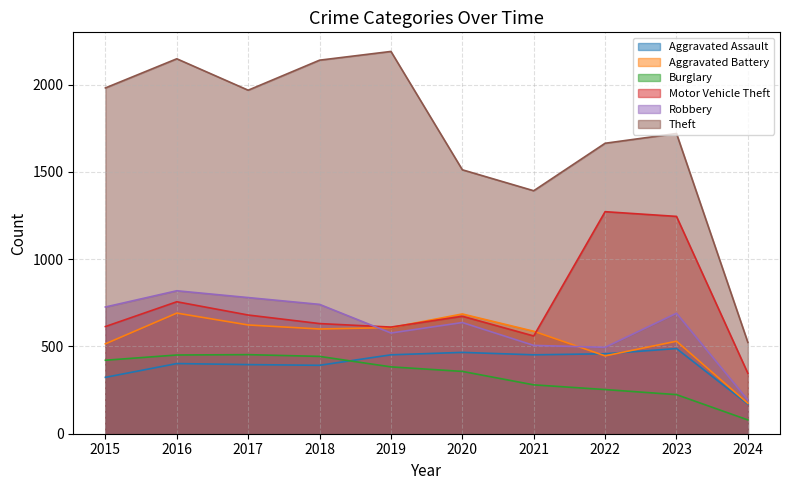

At how many categories does at least one series exceed 322?

10